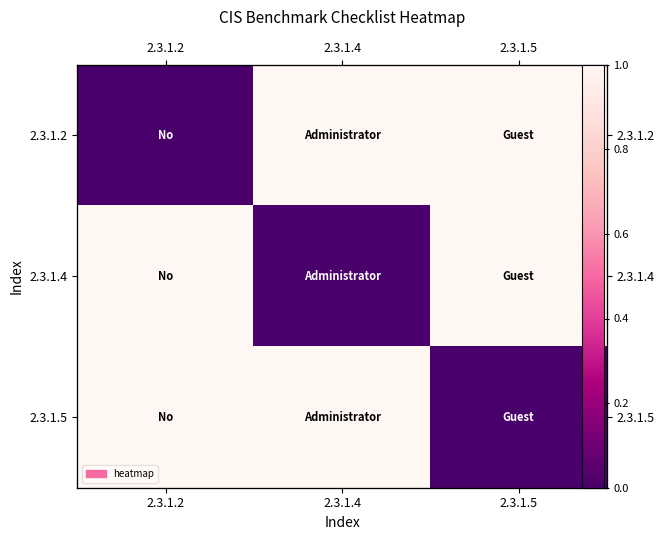

Which series changed the most between 2.3.1.2 and 2.3.1.4?

2.3.1.2